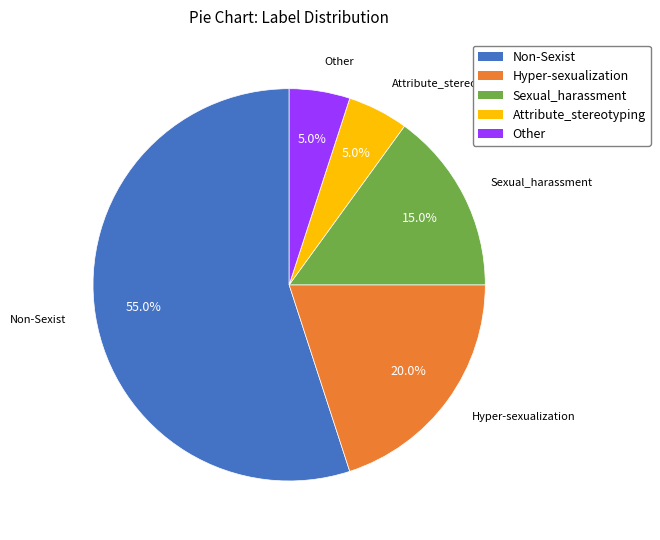

Is Sexual_harassment the majority of the pie?

No